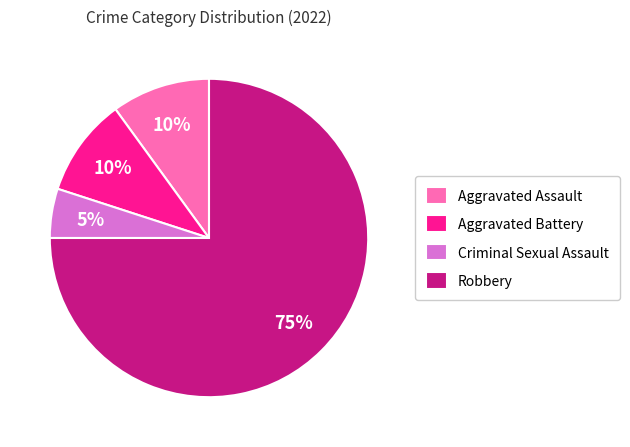

To the nearest percent, what portion does Robbery represent?

75%